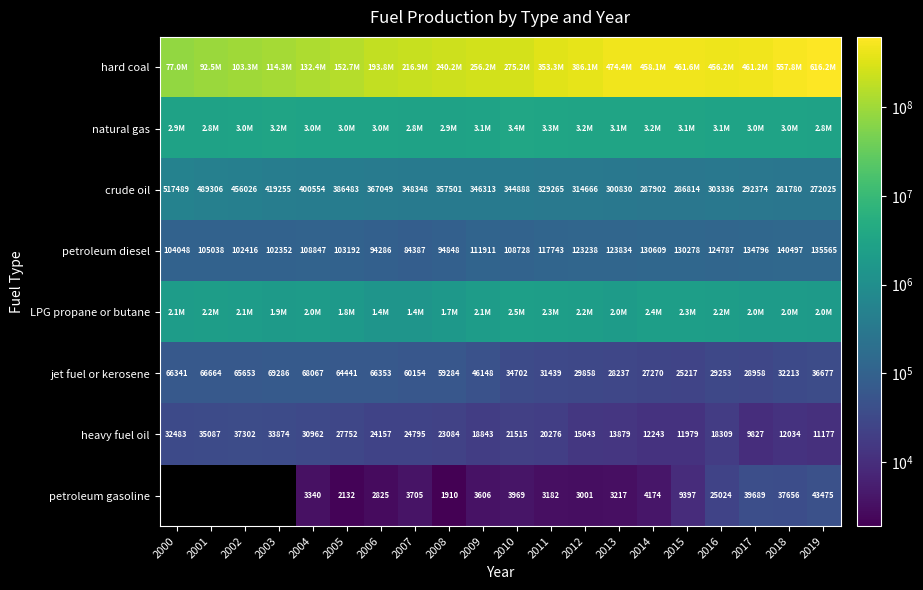

What is the sum of all heavy fuel oil values?

434621